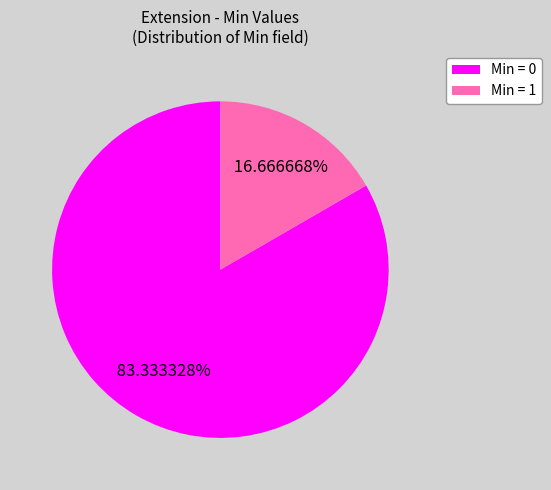

Count the number of slices in the pie.

2